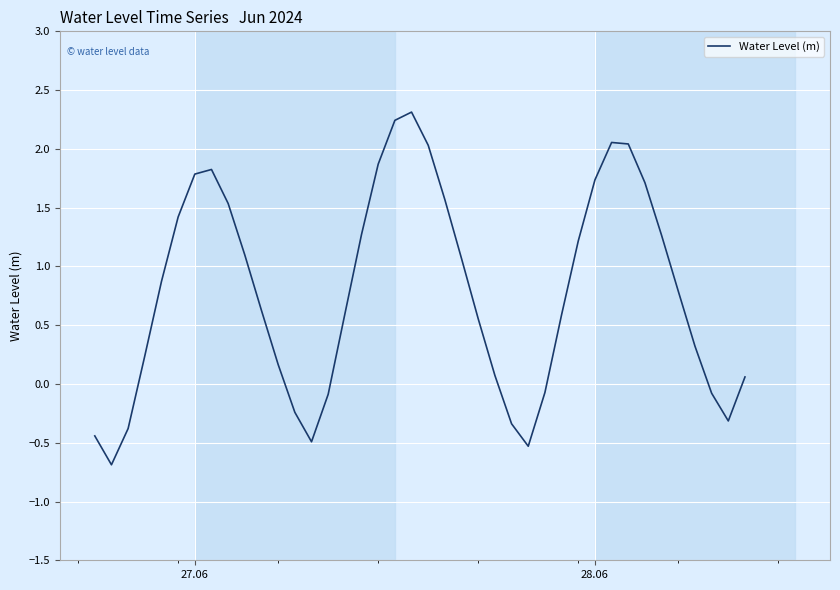

What is the smallest value displayed?

-0.7